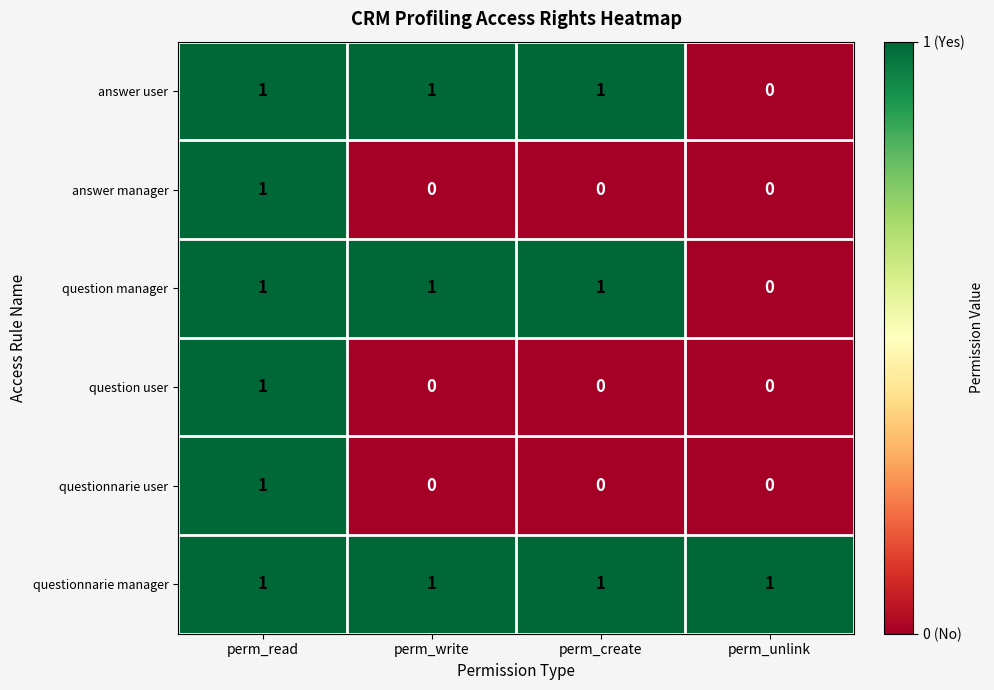

At which label does answer manager reach its peak?

perm_read